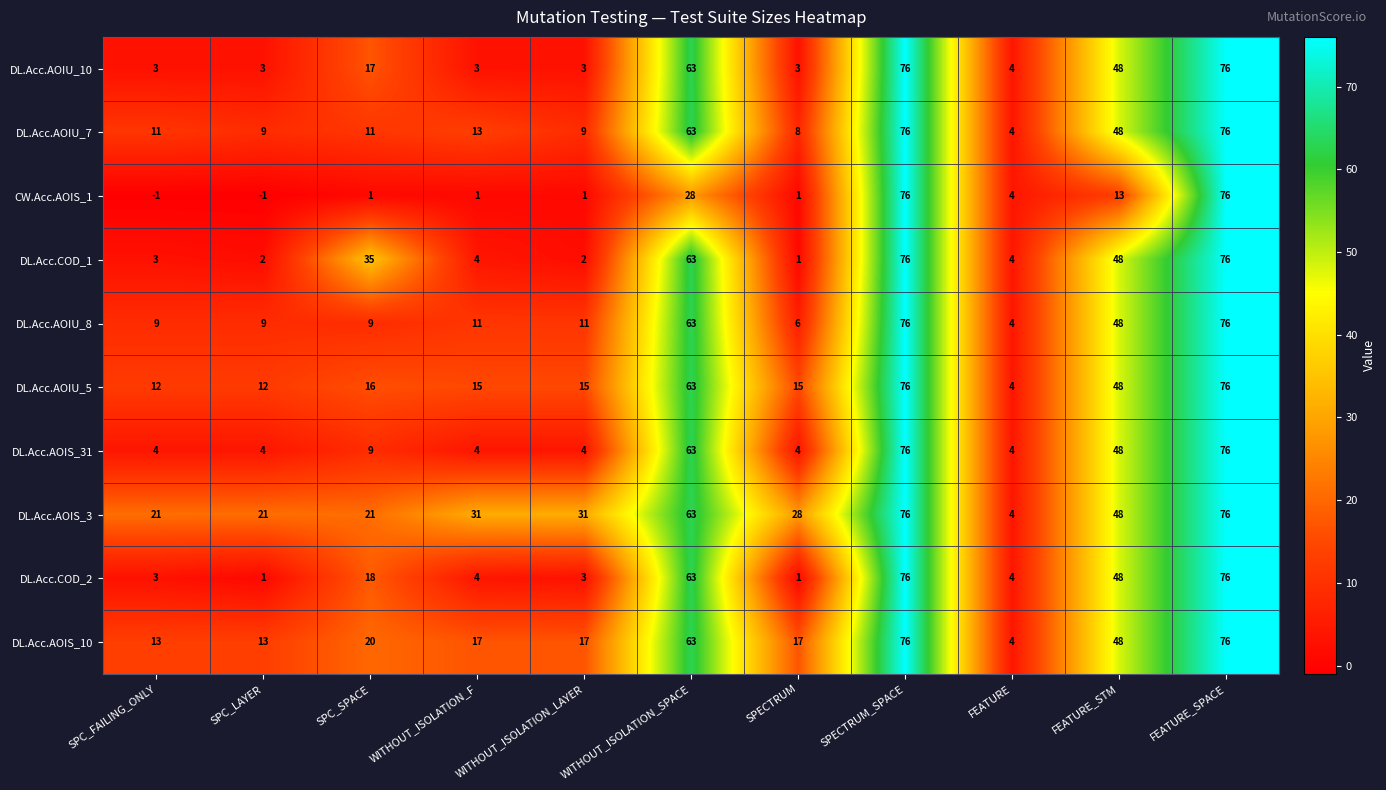

The value of DL.Acc.COD_2 at SPC_SPACE is 5. True or false?

False